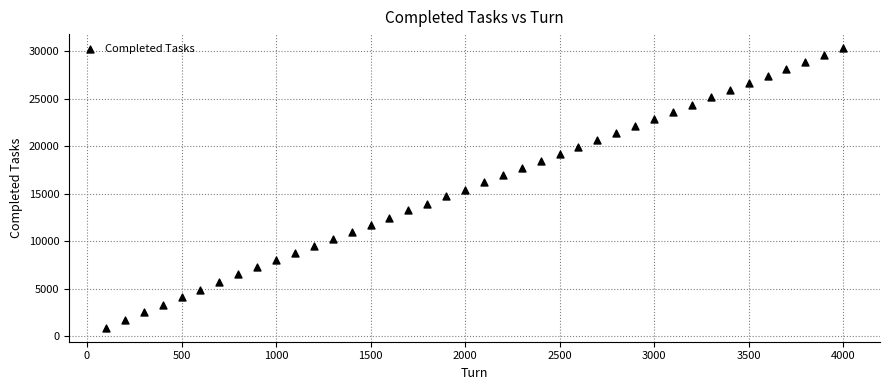

What is the range of Y values (max minus min)?

29449